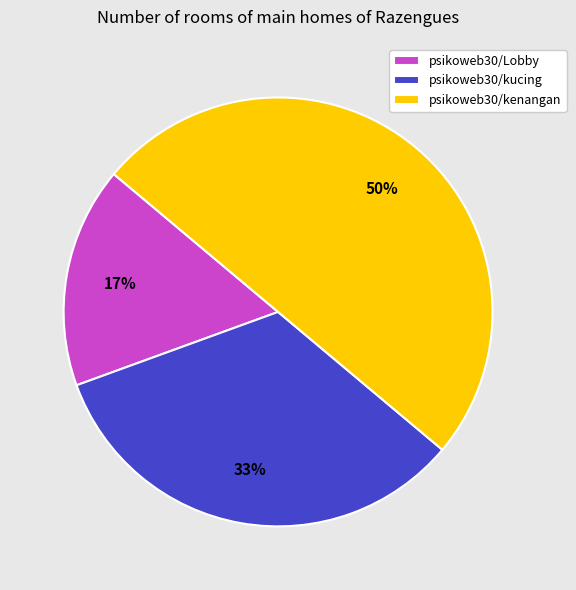

Does psikoweb30/kucing represent more than half of the total?

No